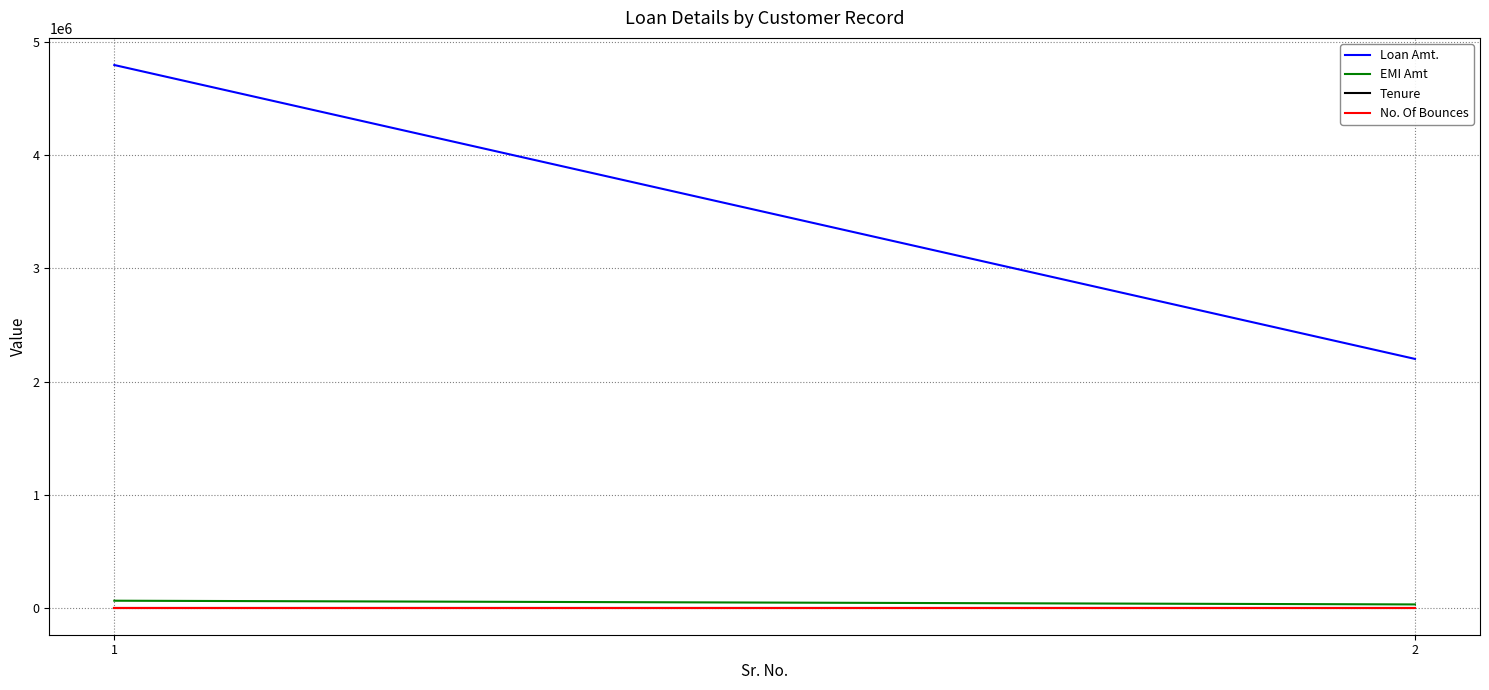

What is the total value across all series at 1?

4861055